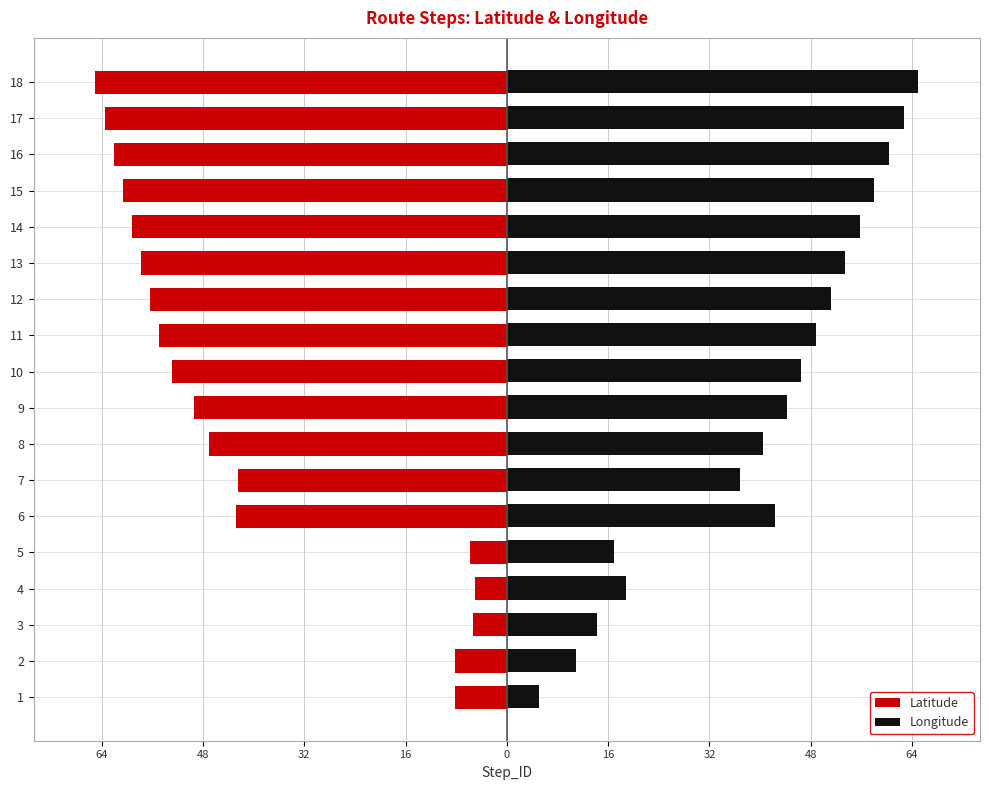

What is the value of the Longitude bar at the 10th from the left?

46.5